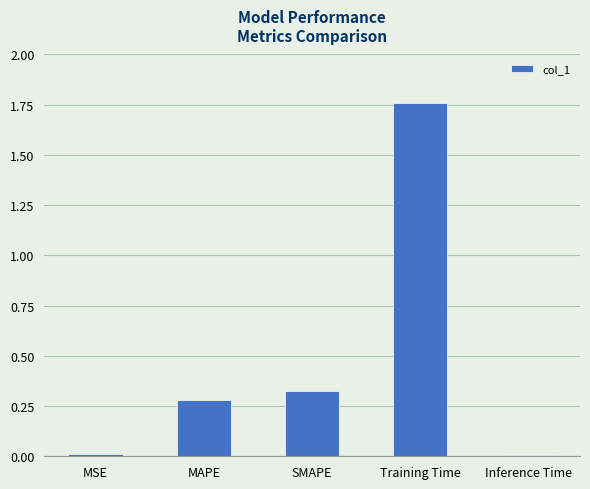

Are the bars grouped side by side (vs. stacked)?

No